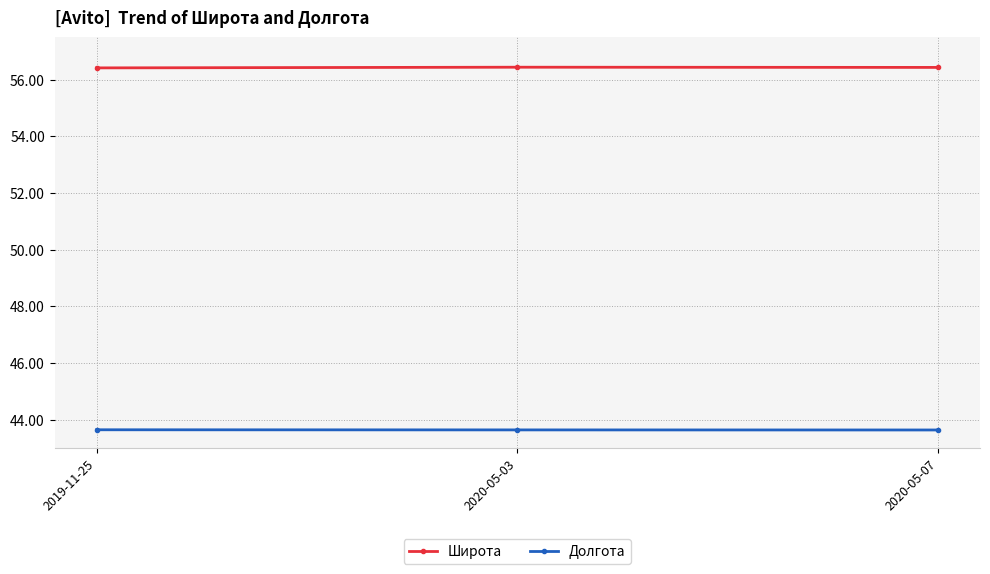

What is the difference between the highest and lowest values at 2020-05-07?

12.8